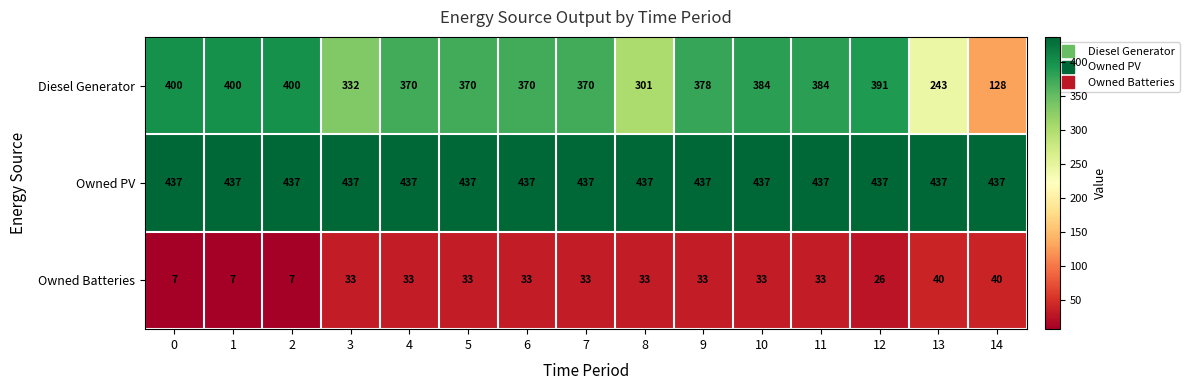

Which series has the widest spread of values?

Diesel Generator